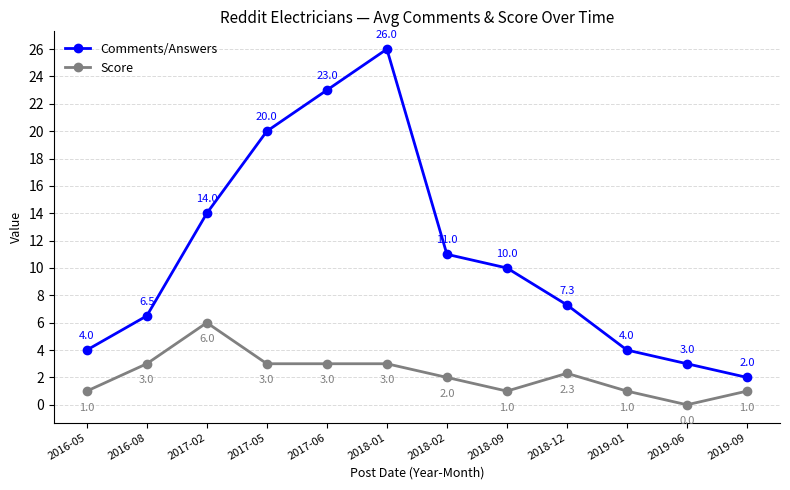

At which category is the sum across all series the highest?

2018-01